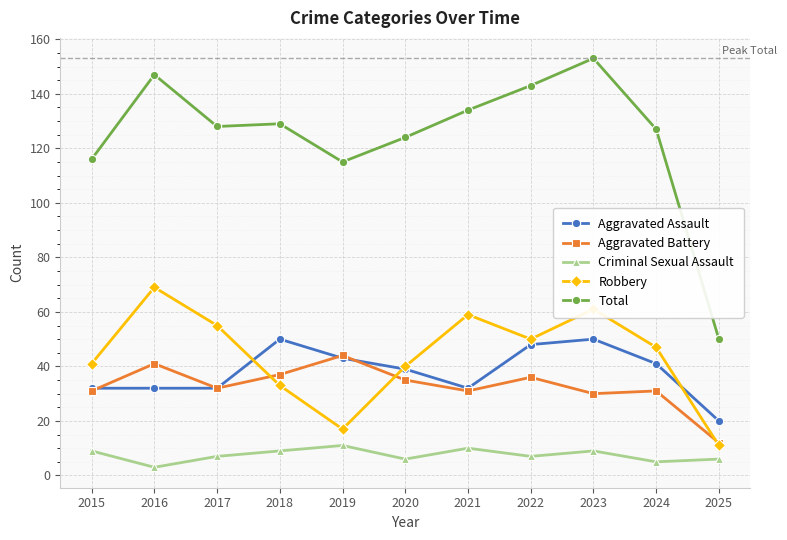

Is the value of Robbery at 2020 greater than the value of Aggravated Assault at 2016?

Yes